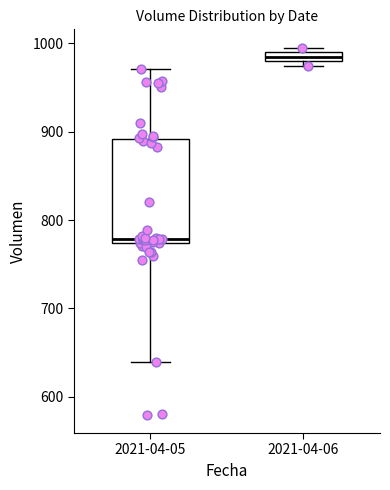

Which box's median line is the highest?

2021-04-06